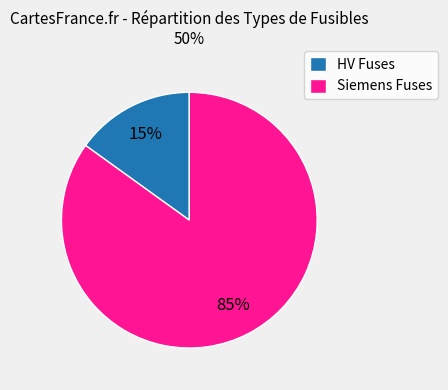

To the nearest percent, what is the average slice percentage?

50%